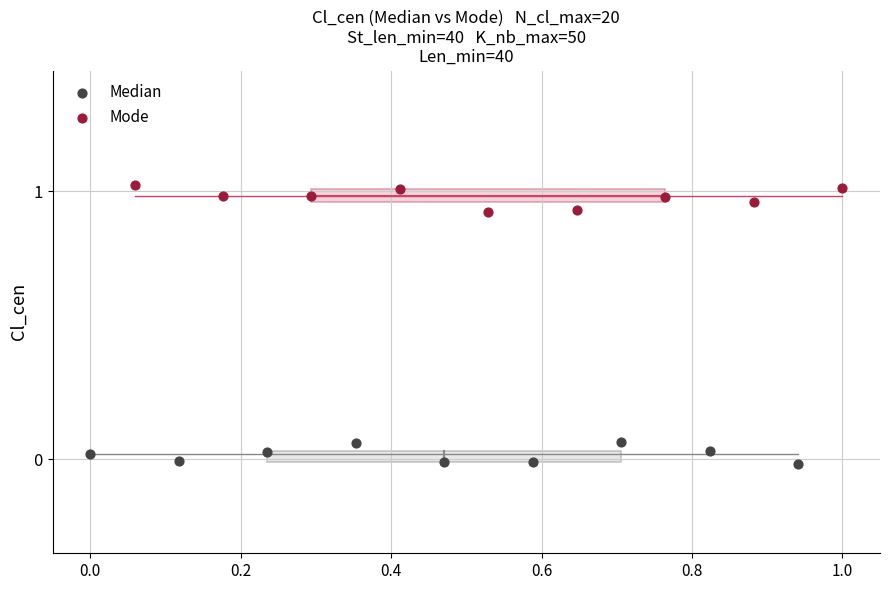

Which series contains the highest Y value?

Mode